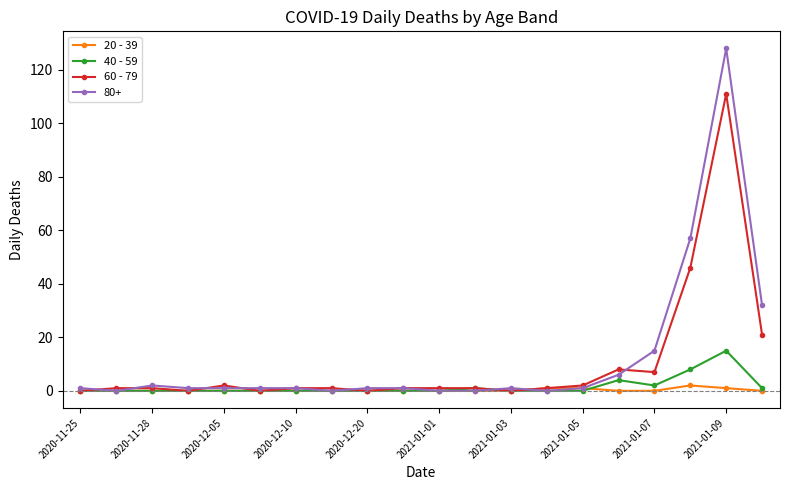

Rank the series by their maximum value, from highest to lowest.

80+, 60 - 79, 40 - 59, 20 - 39